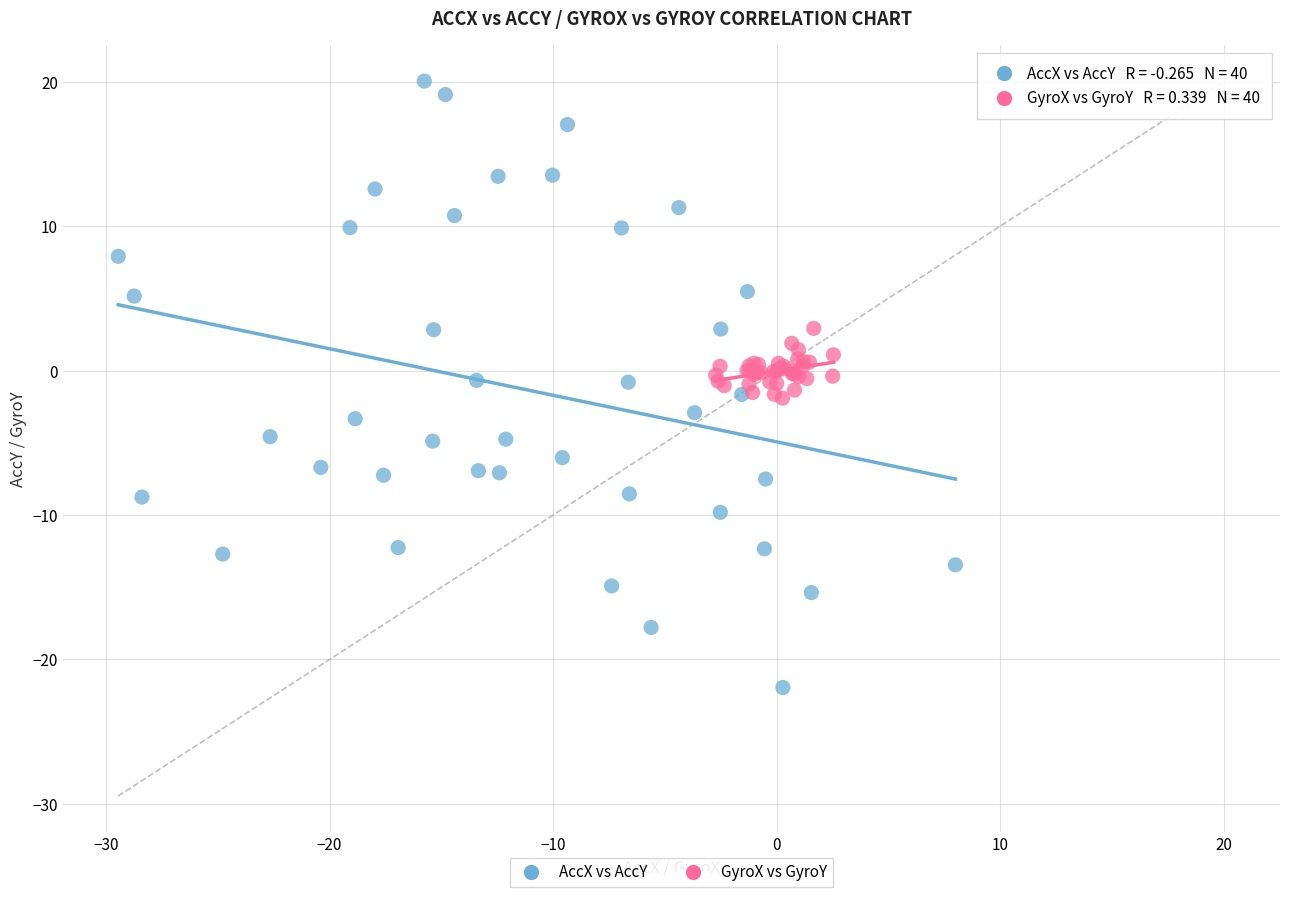

Which series reaches the minimum Y coordinate?

AccX vs AccY